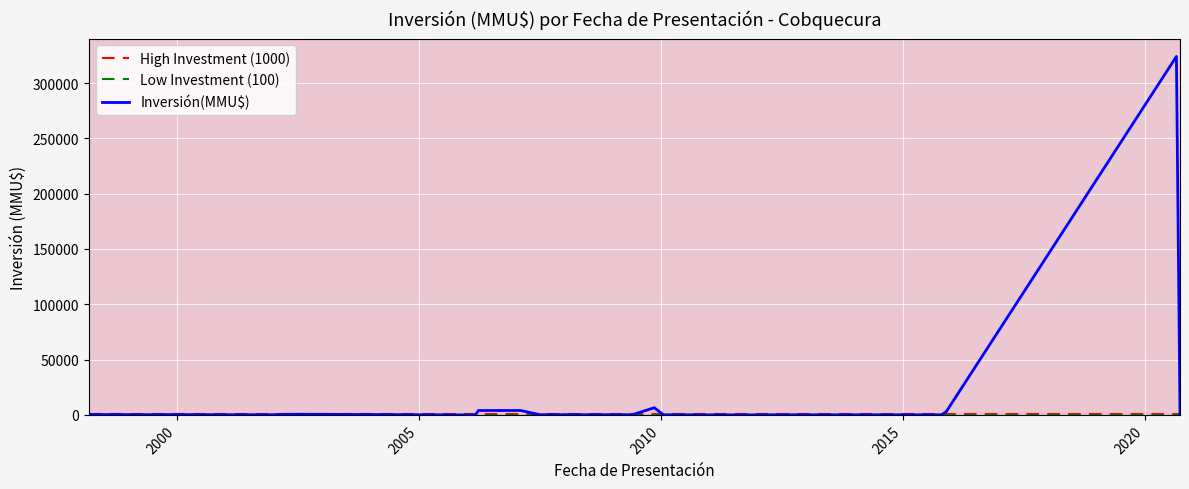

Where does the data first go above 300?

1998-03-12